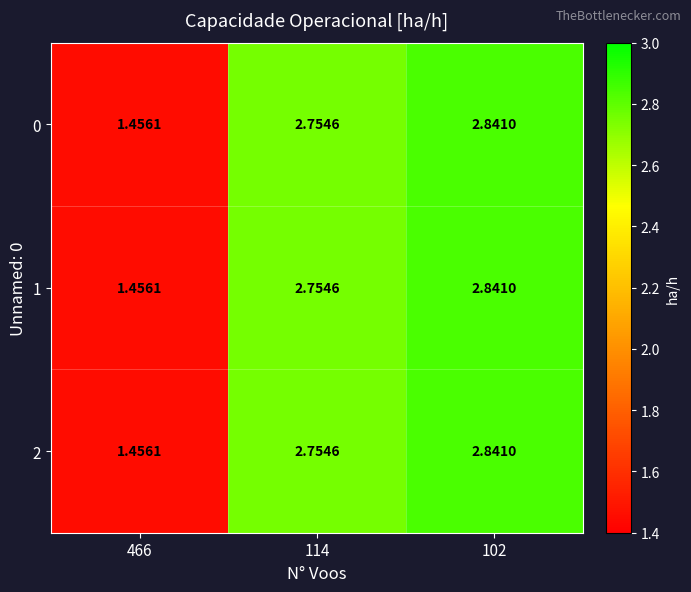

Which category has the lowest value across all series?

466